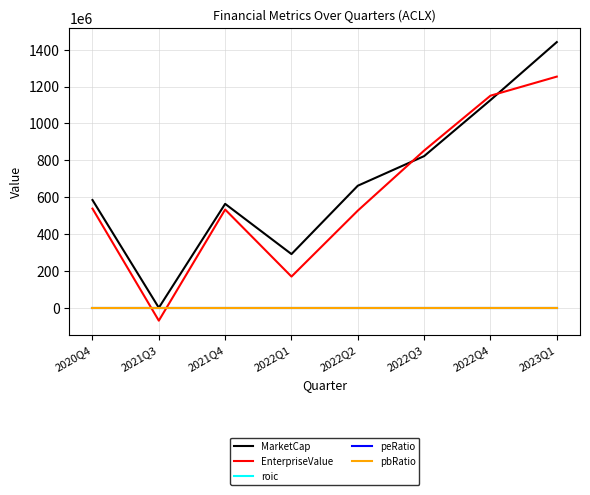

How many lines are shown in the chart?

5